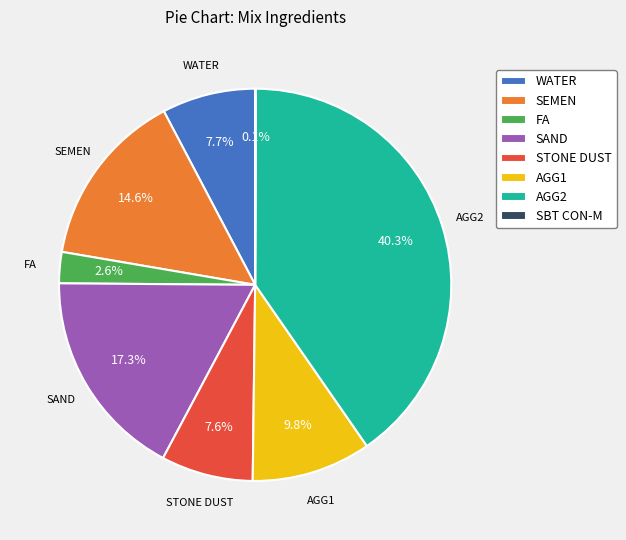

Which slice is the largest?

AGG2